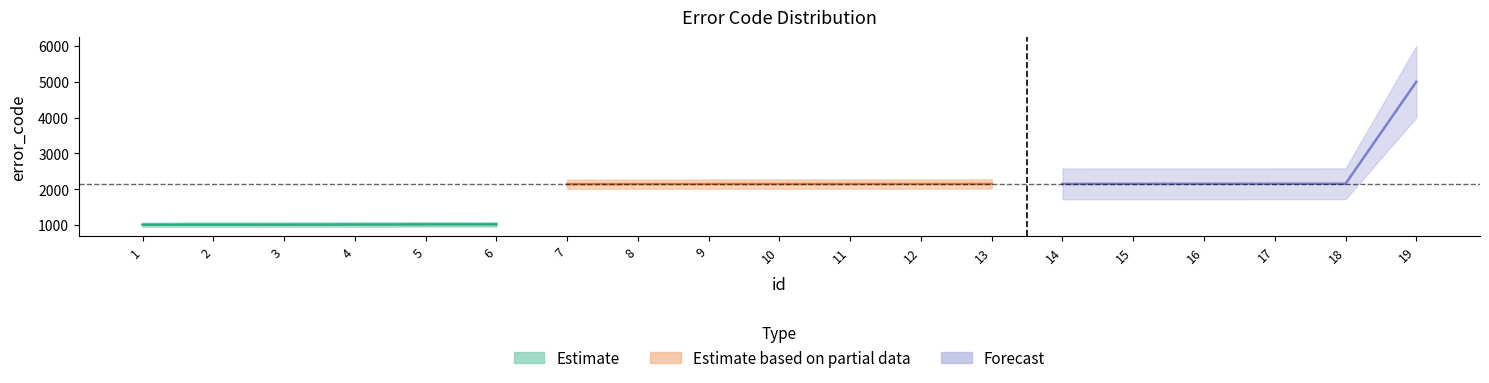

List the labels in order of value, largest first.

19, 18, 17, 16, 15, 14, 13, 12, 11, 10, 9, 8, 7, 6, 5, 4, 3, 2, 1